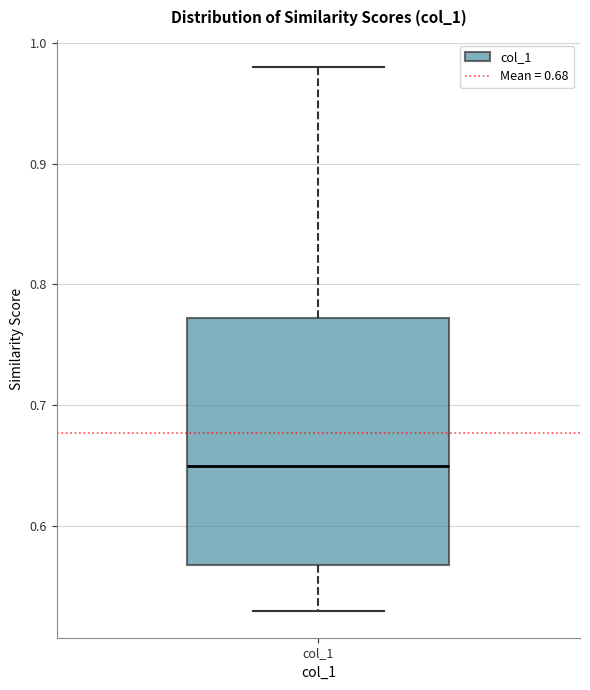

Where does the median line of the box for col_1 sit on the y-axis? The values are not printed on the chart, so give them approximately, as read against the axis.

0.65